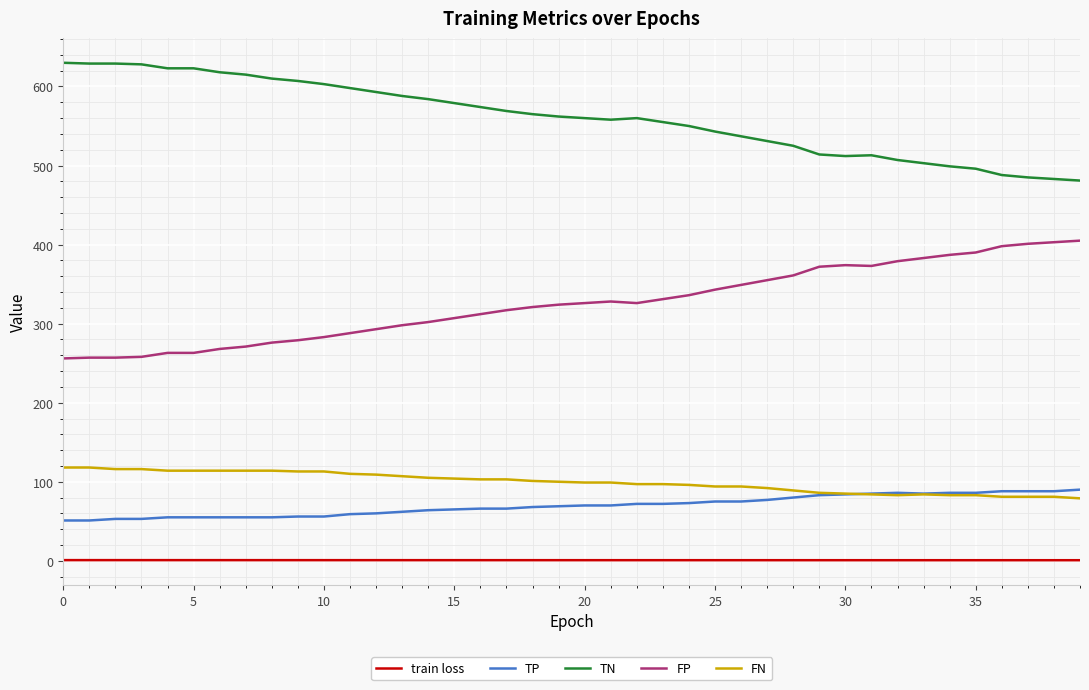

True or false: TN and train loss intersect in this chart.

False